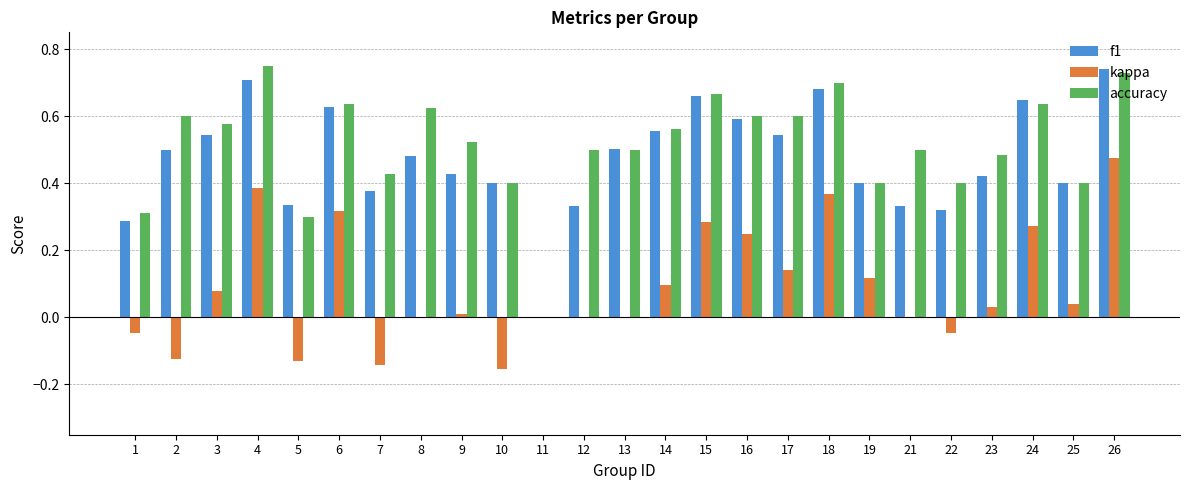

At which label does f1 reach its peak?

26